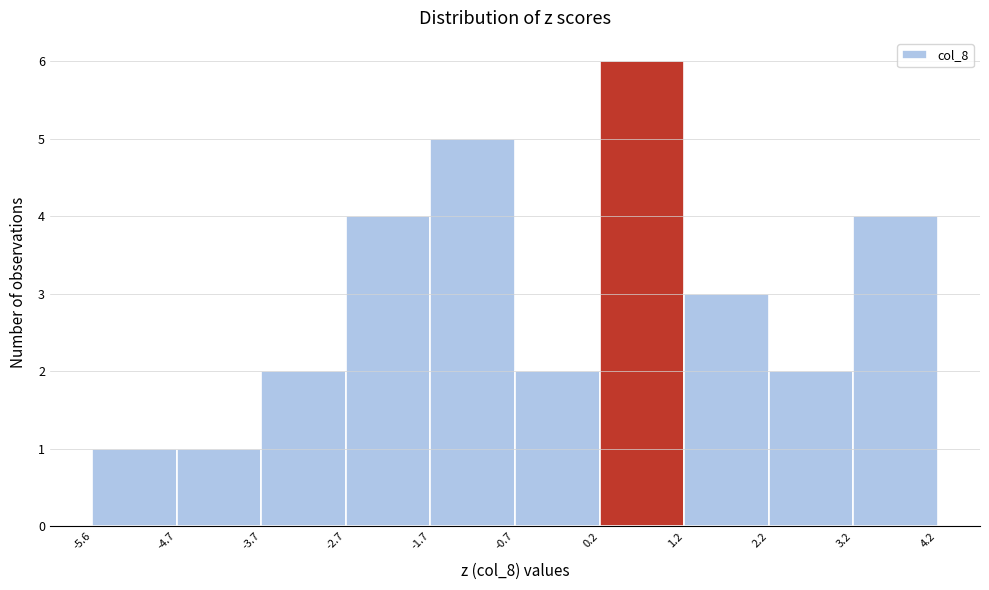

What is the height of the bar covering -3.7 to -2.7 on the x-axis? The values are not printed on the chart, so give them approximately, as read against the axis.

2